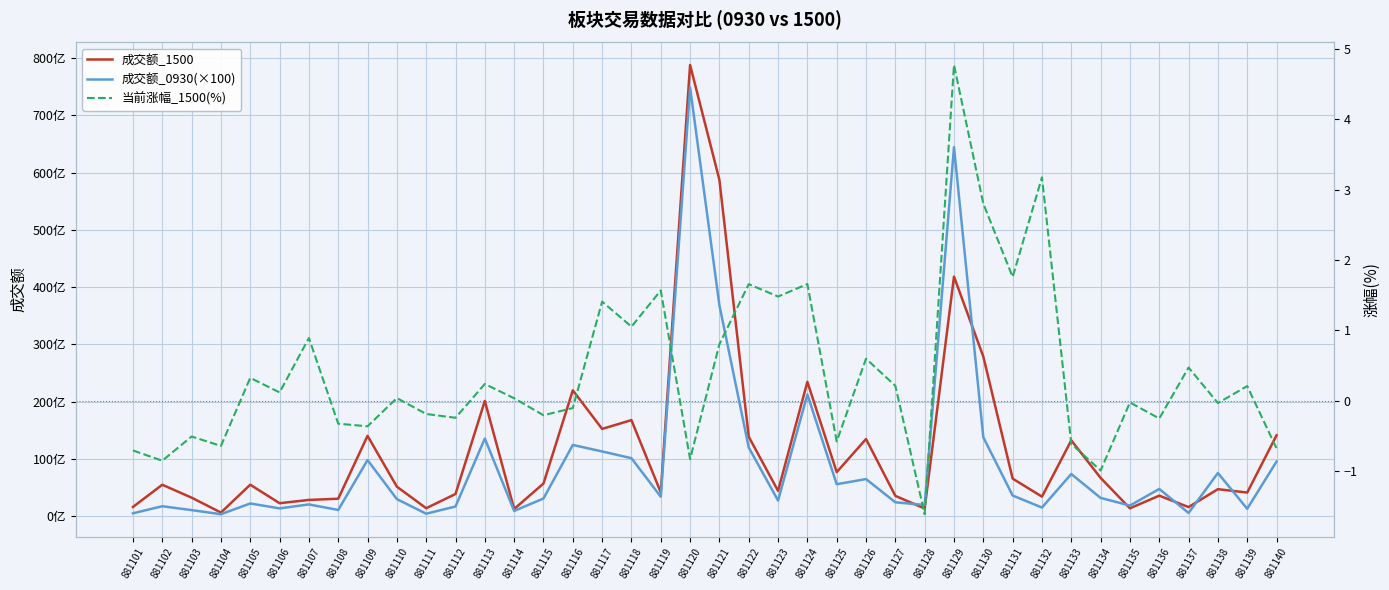

Is it true that 成交额_0930(×100) equals 19362572134.3 at 881116?

False